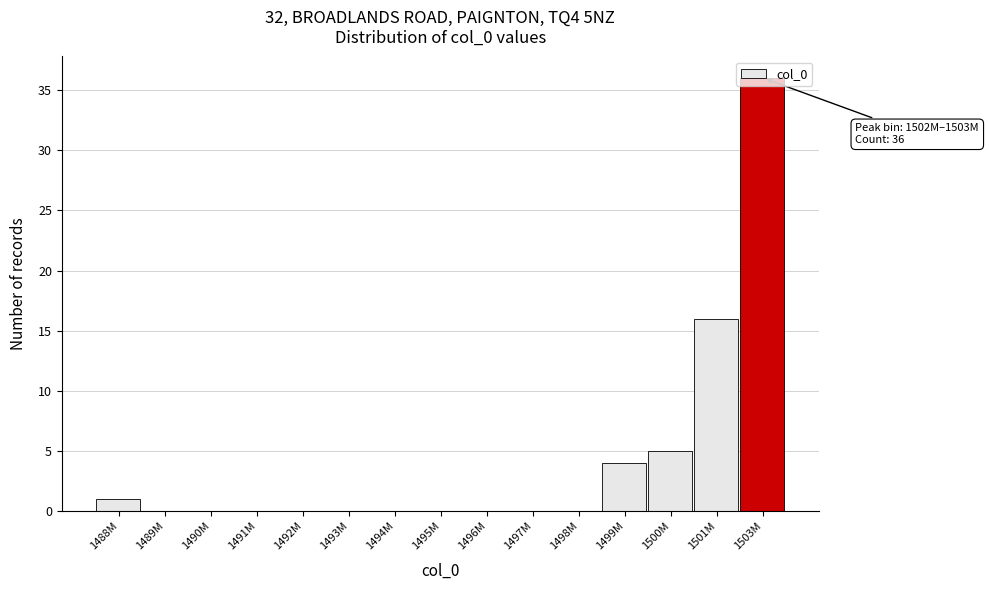

The chart shows a value of 0 at 1496M. True or false?

True